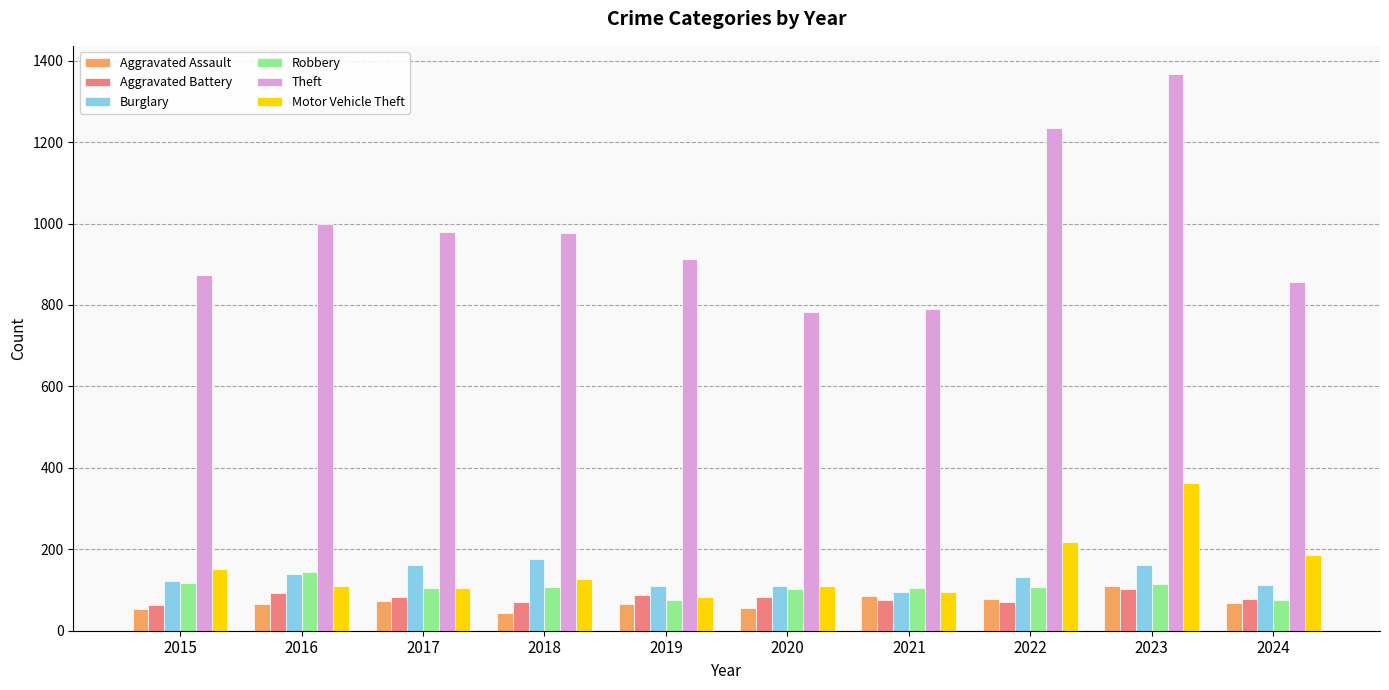

What is the sum of the Robbery values at 2021 and 2017?

210